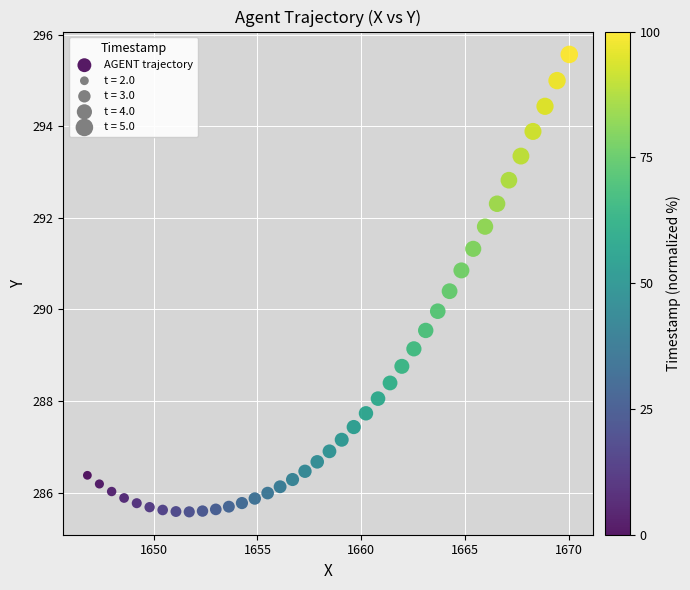

What is the range of Y values (max minus min)?

10.0